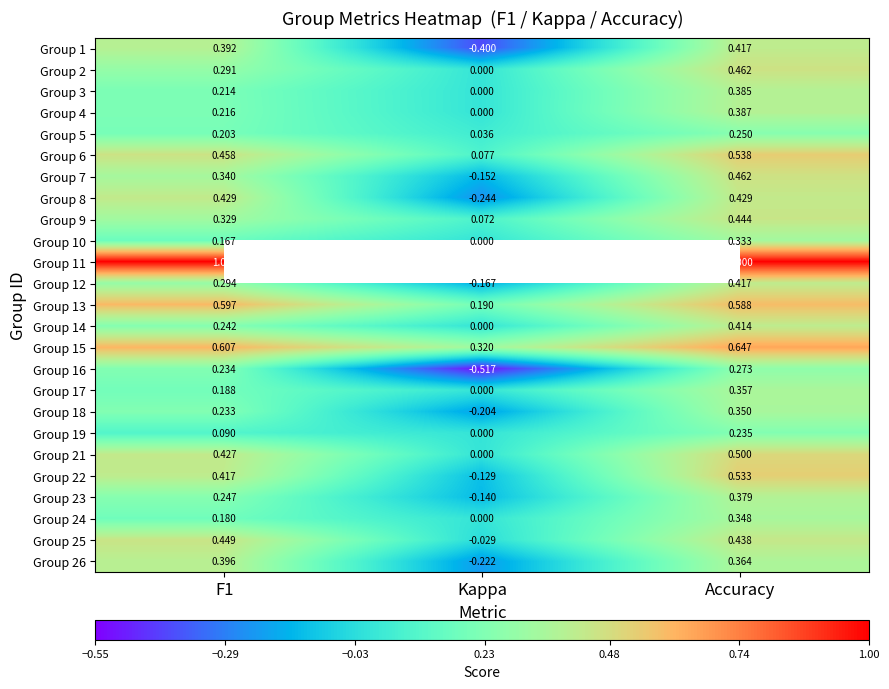

Where is Group 14 nearest to the value 0?

Kappa